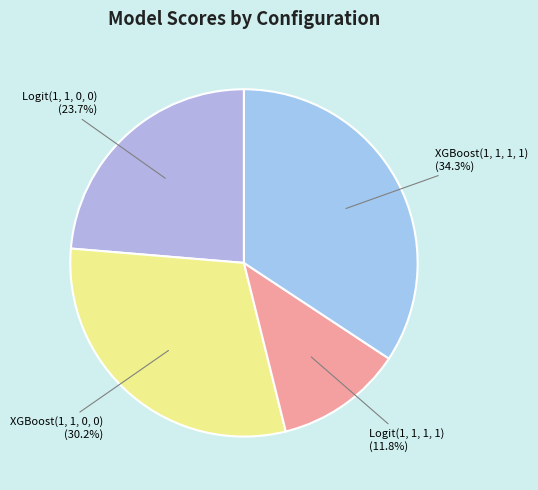

Between XGBoost(1, 1, 0, 0) and Logit(1, 1, 1, 1), which is larger?

XGBoost(1, 1, 0, 0)